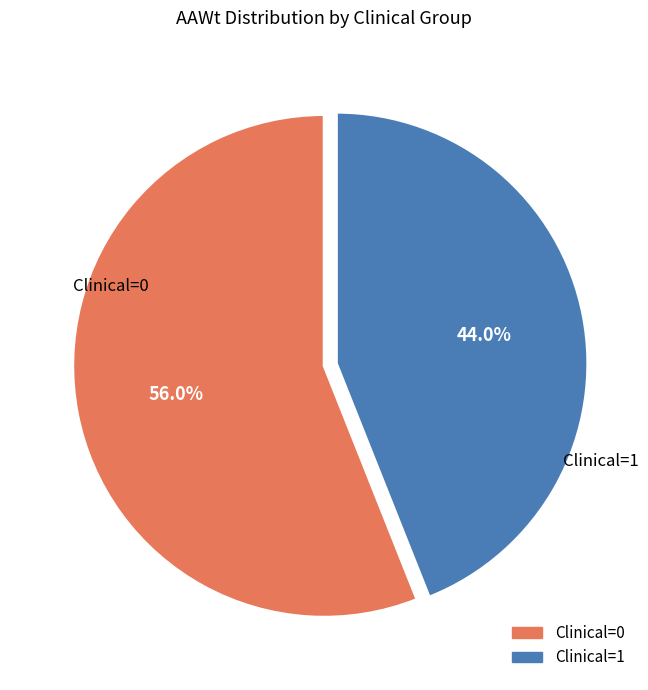

Do Clinical=0 and Clinical=1 together represent more than half of the pie?

Yes